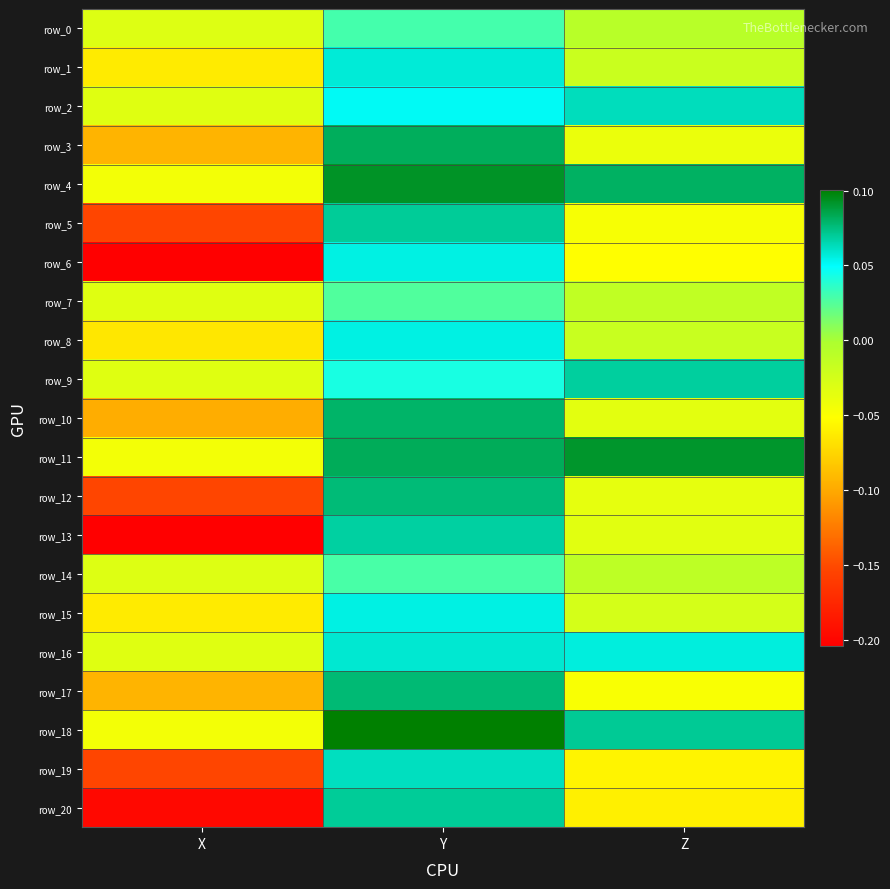

Is the value of row_14 at Y greater than the value of row_13 at X?

Yes